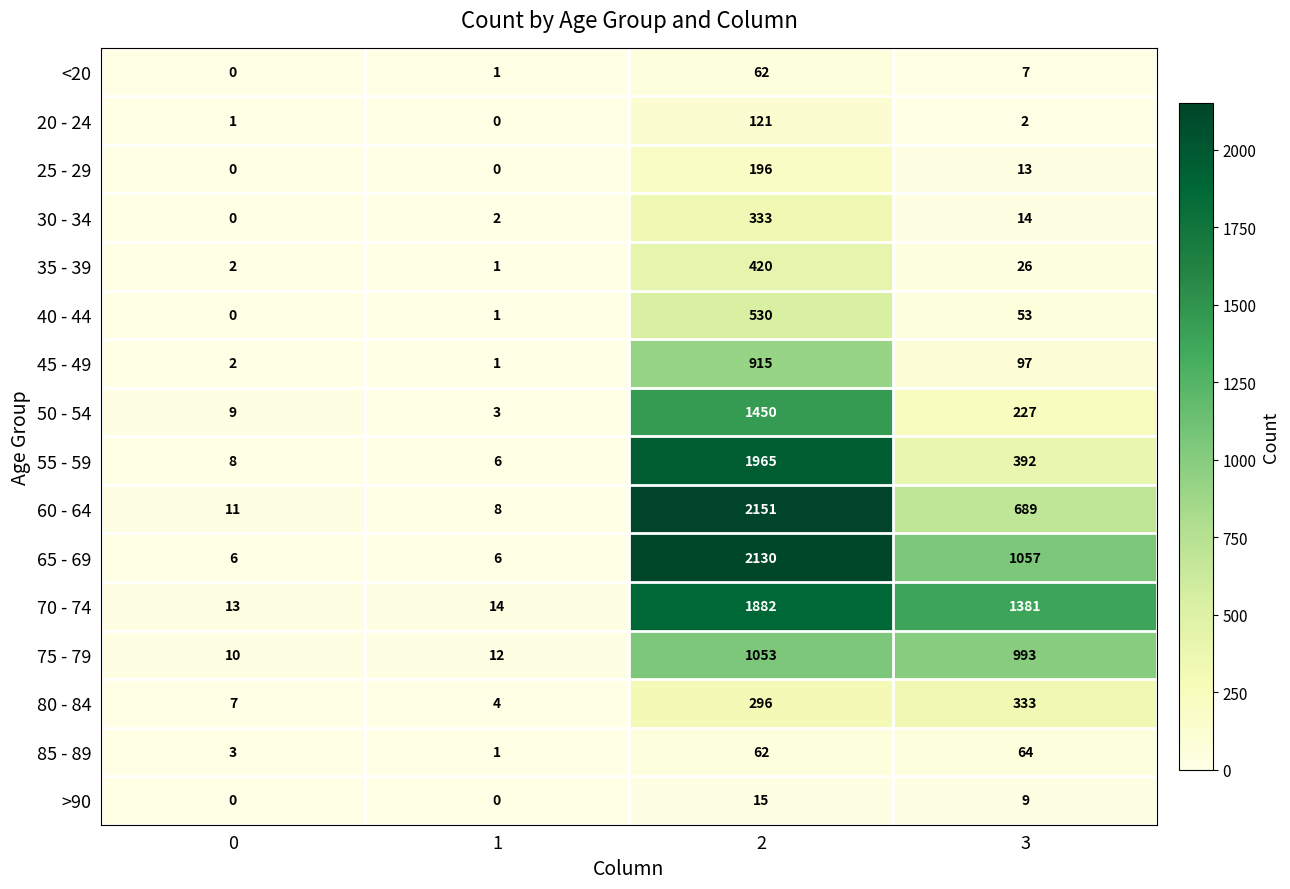

At how many categories does at least one series exceed 1566?

1